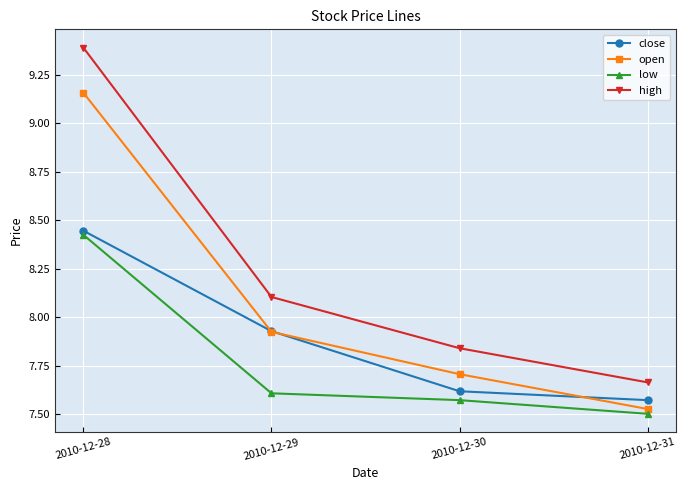

At which category is the sum across all series the highest?

2010-12-28